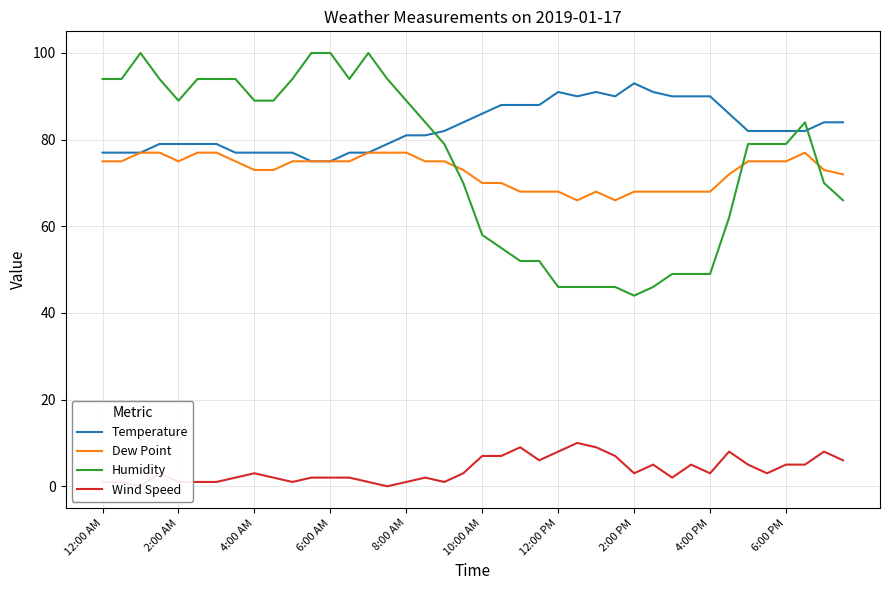

How many Temperature values are between 77 and 88?

29